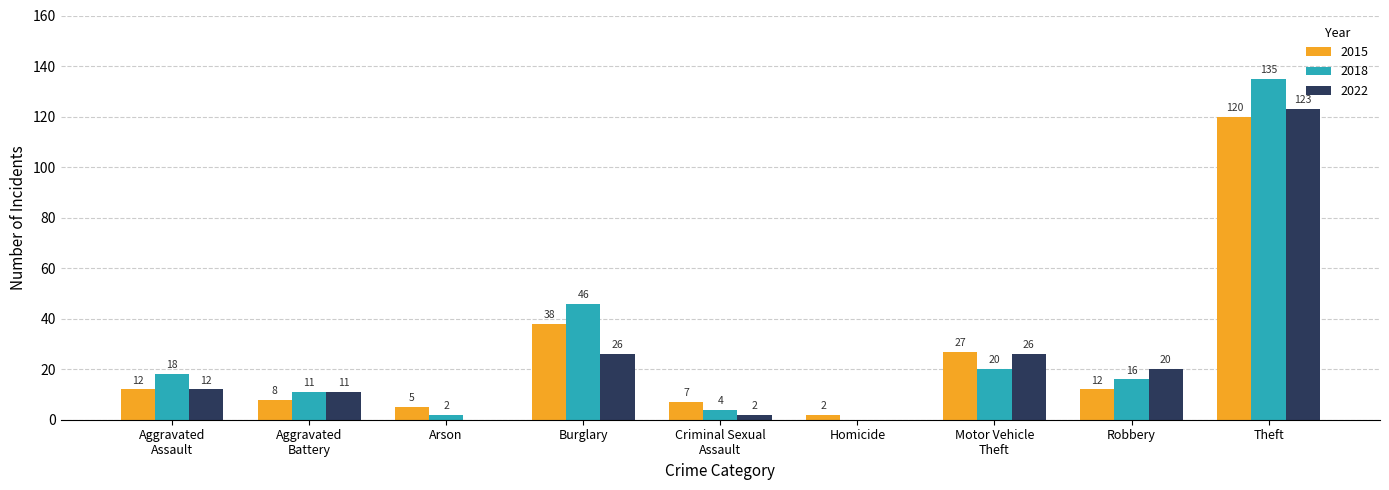

Where is 2018 nearest to the value 67?

Burglary